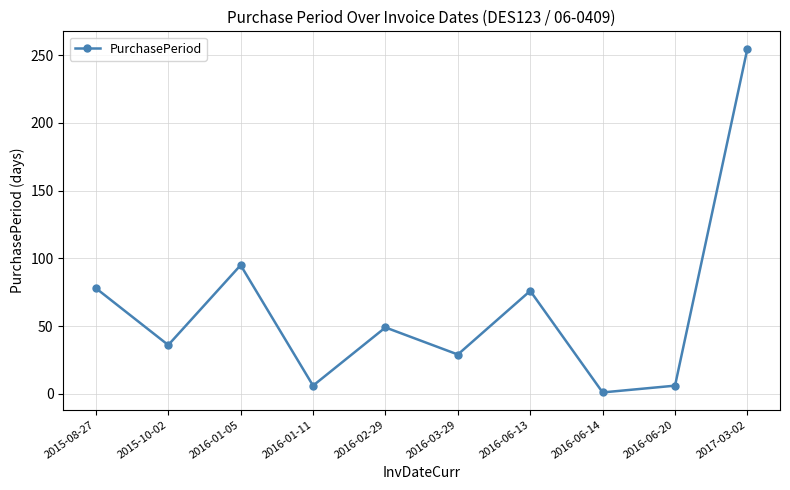

What is the sum of the values at 2016-03-29 and 2016-06-20?

35